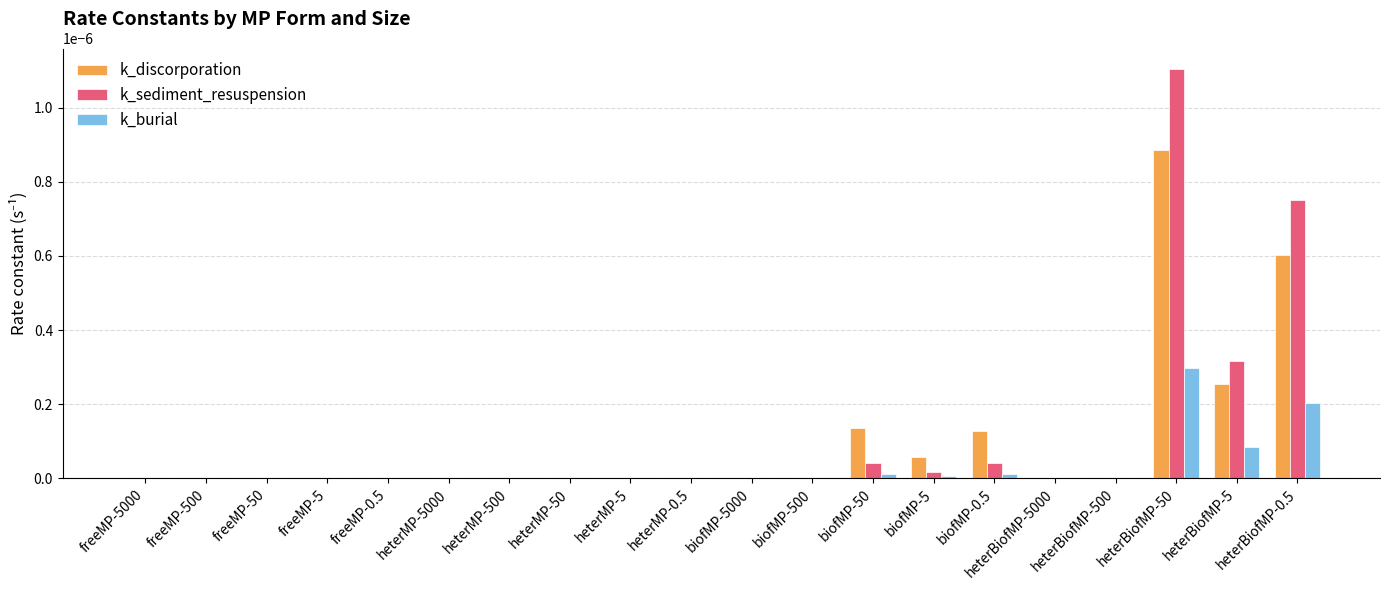

At which category is the sum across all series the highest?

heterBiofMP-50